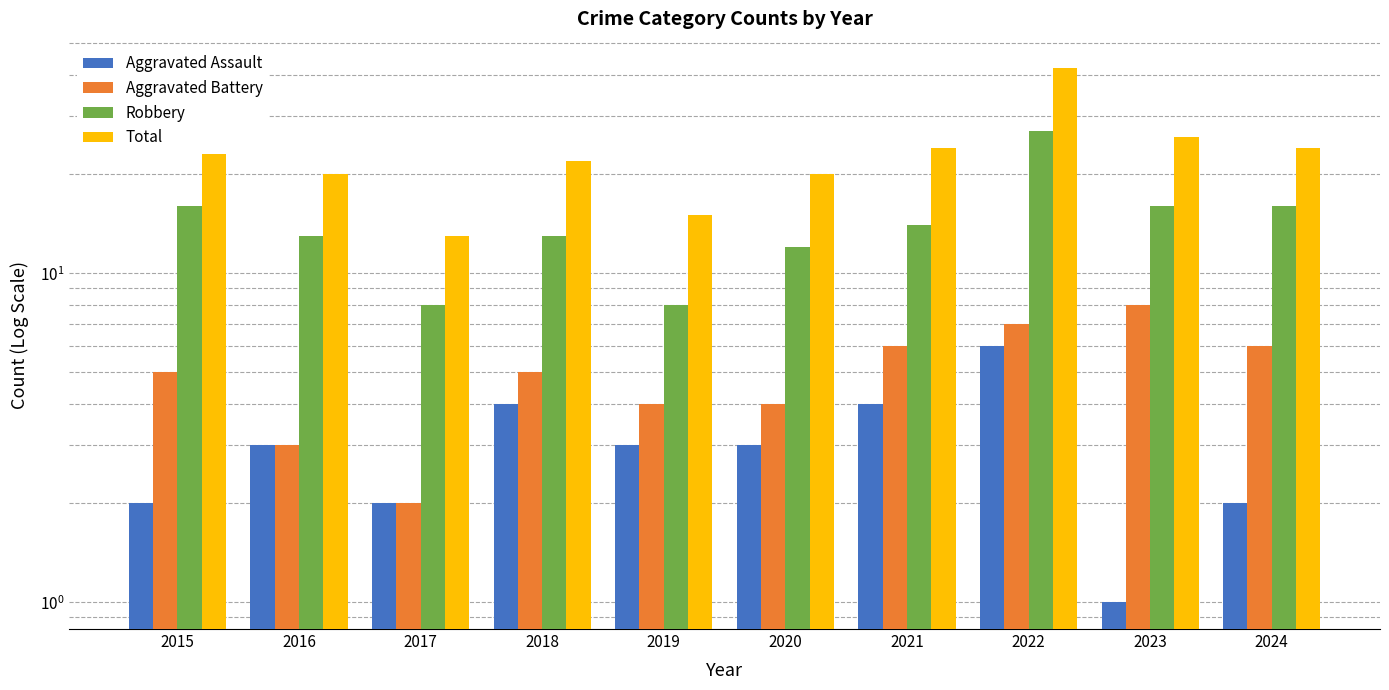

How many groups of bars are there?

10